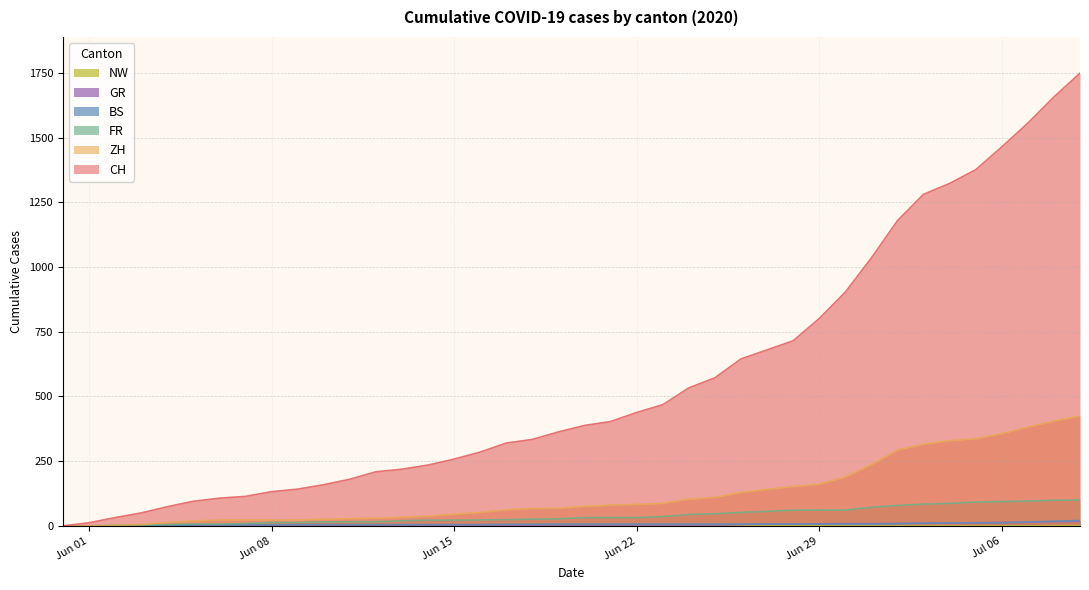

Which has a higher value, 2020-06-30 or 2020-06-03?

2020-06-30